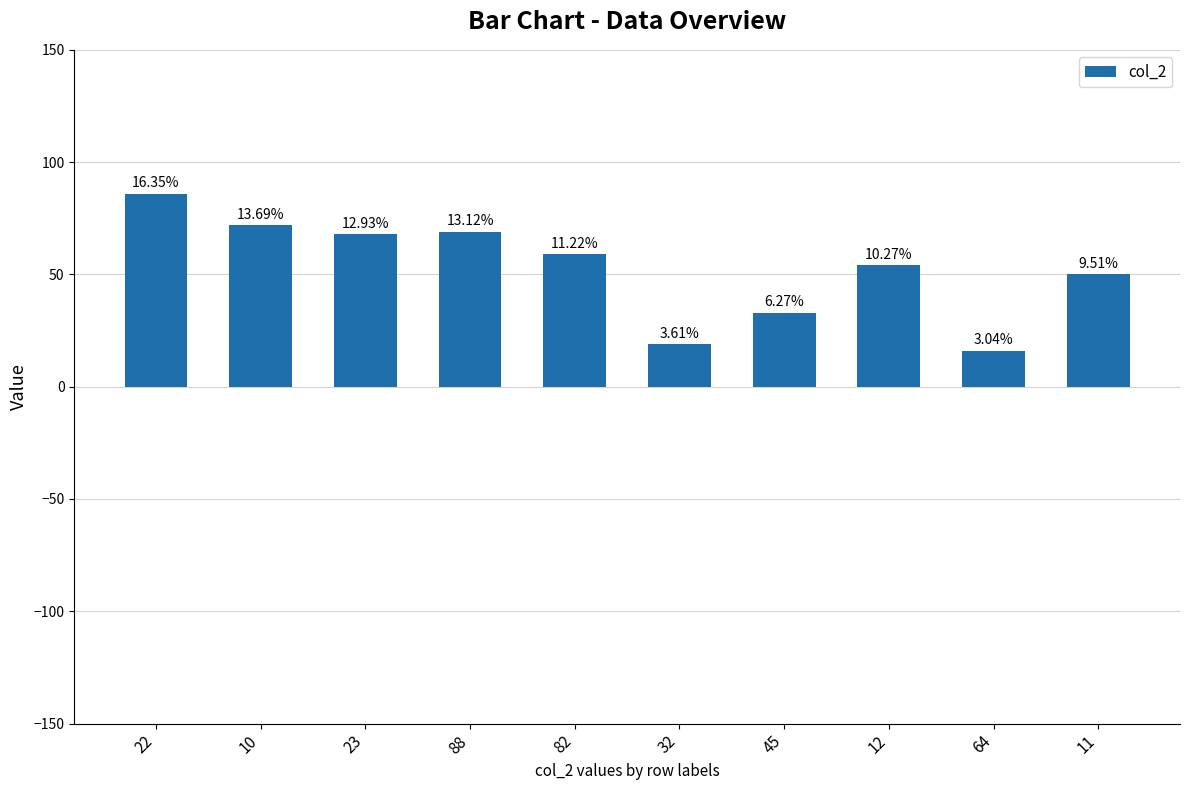

How many bars are there in total?

10